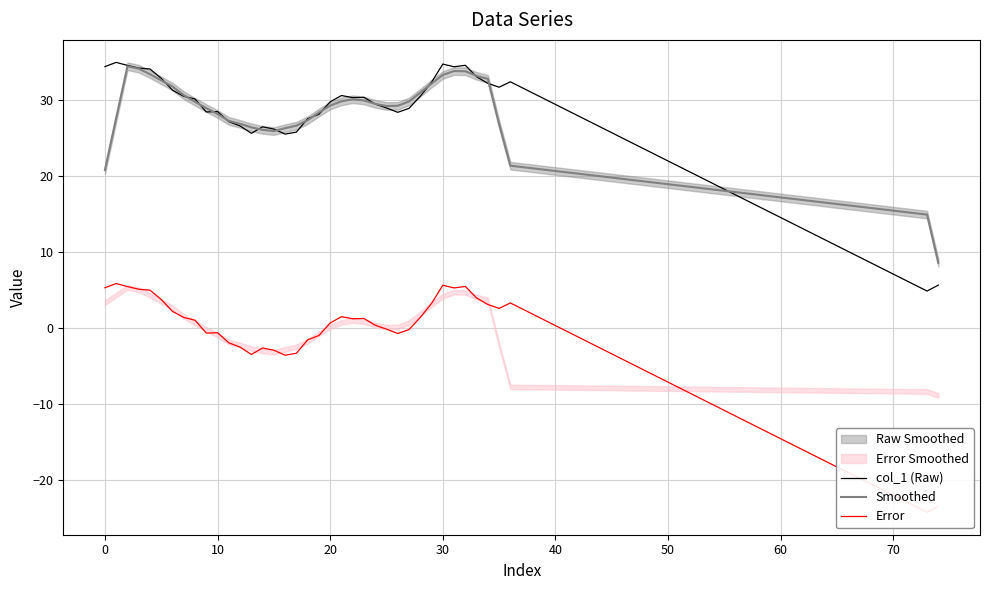

What is the lowest value of the col_1 (Raw) series?

4.8